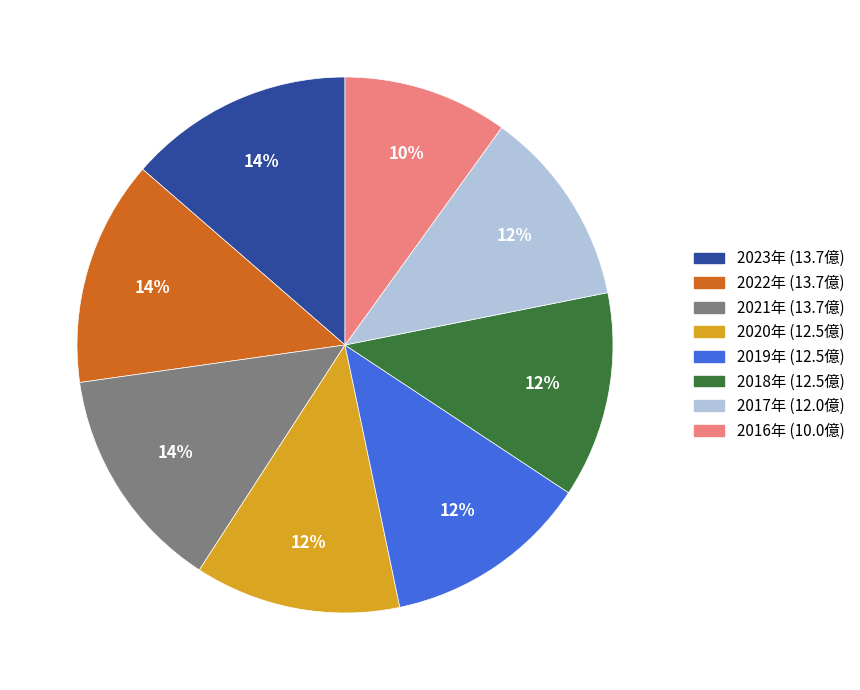

How many slices are in this pie chart?

8